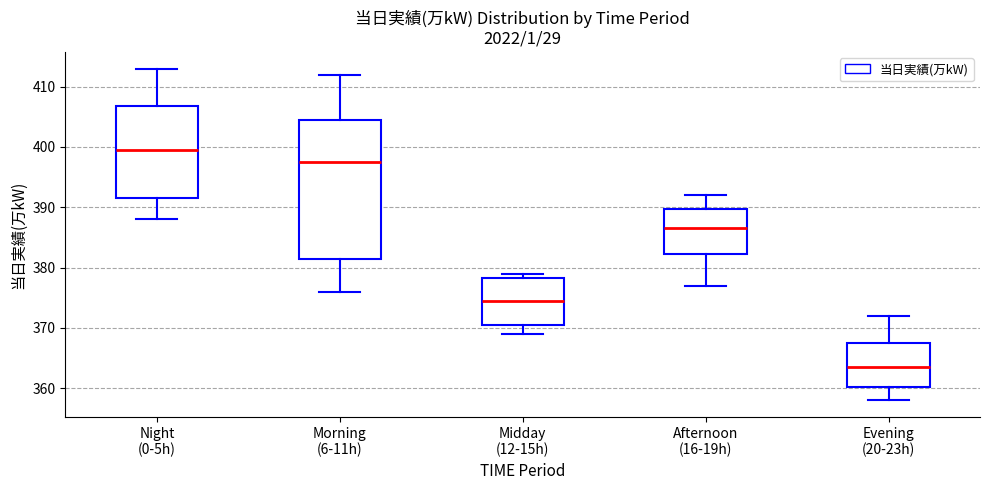

Which box is the tallest, from its lower edge to its upper edge?

Morning (6-11h)